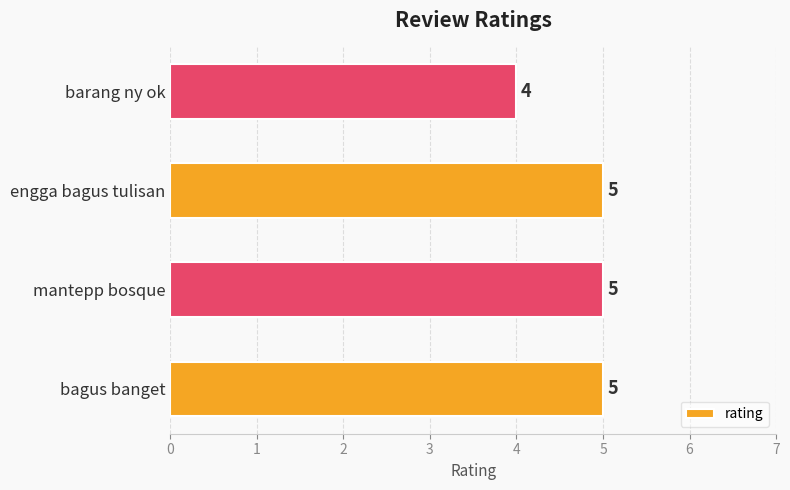

The chart shows a value of 3 at engga bagus tulisan. True or false?

False